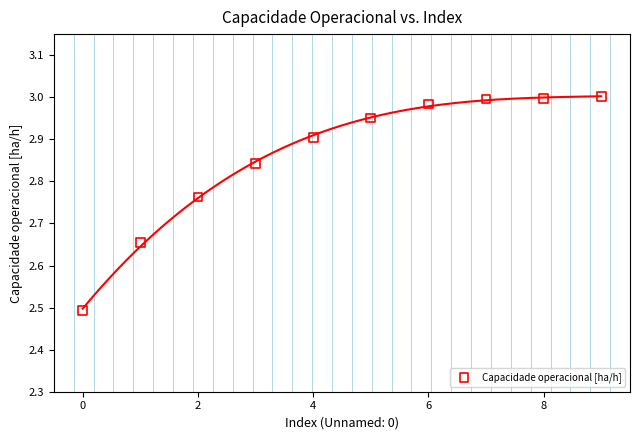

What is the average Y value?

2.9